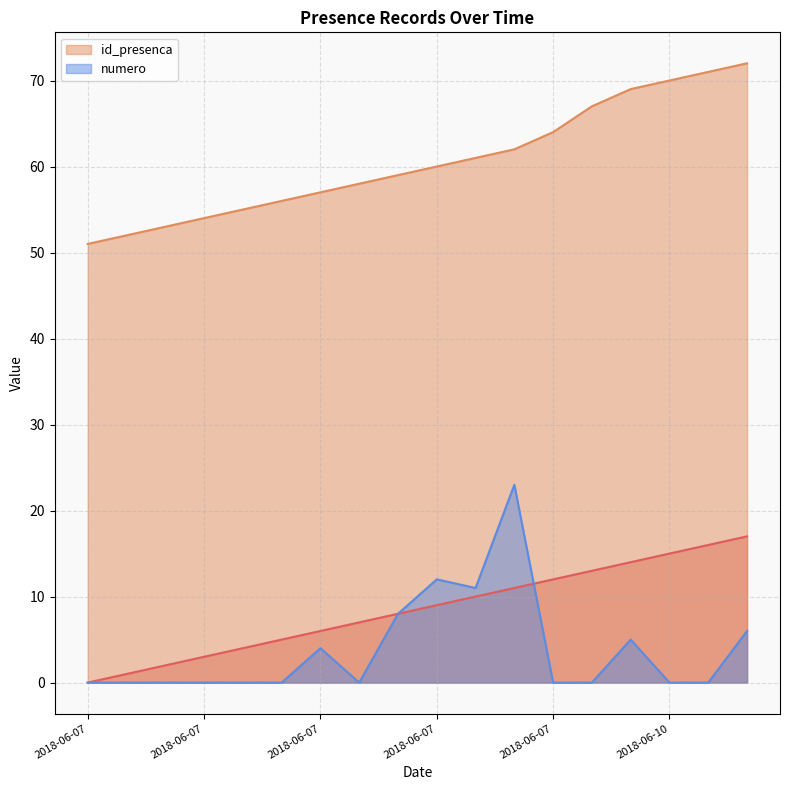

Reading left to right, extract all data points from this chart.

_NúmLinha: 2018-06-07=0	2018-06-07=1	2018-06-07=2	2018-06-07=3	2018-06-07=4	2018-06-07=5	2018-06-07=6	2018-06-07=7	2018-06-07=8	2018-06-07=9	2018-06-07=10	2018-06-07=11	2018-06-07=12	2018-06-09=13	2018-06-10=14	2018-06-10=15	2018-06-12=16	2018-06-12=17
id_presenca: 2018-06-07=51	2018-06-07=52	2018-06-07=53	2018-06-07=54	2018-06-07=55	2018-06-07=56	2018-06-07=57	2018-06-07=58	2018-06-07=59	2018-06-07=60	2018-06-07=61	2018-06-07=62	2018-06-07=64	2018-06-09=67	2018-06-10=69	2018-06-10=70	2018-06-12=71	2018-06-12=72
numero: 2018-06-07=0	2018-06-07=0	2018-06-07=0	2018-06-07=0	2018-06-07=0	2018-06-07=0	2018-06-07=4	2018-06-07=0	2018-06-07=8	2018-06-07=12	2018-06-07=11	2018-06-07=23	2018-06-07=0	2018-06-09=0	2018-06-10=5	2018-06-10=0	2018-06-12=0	2018-06-12=6